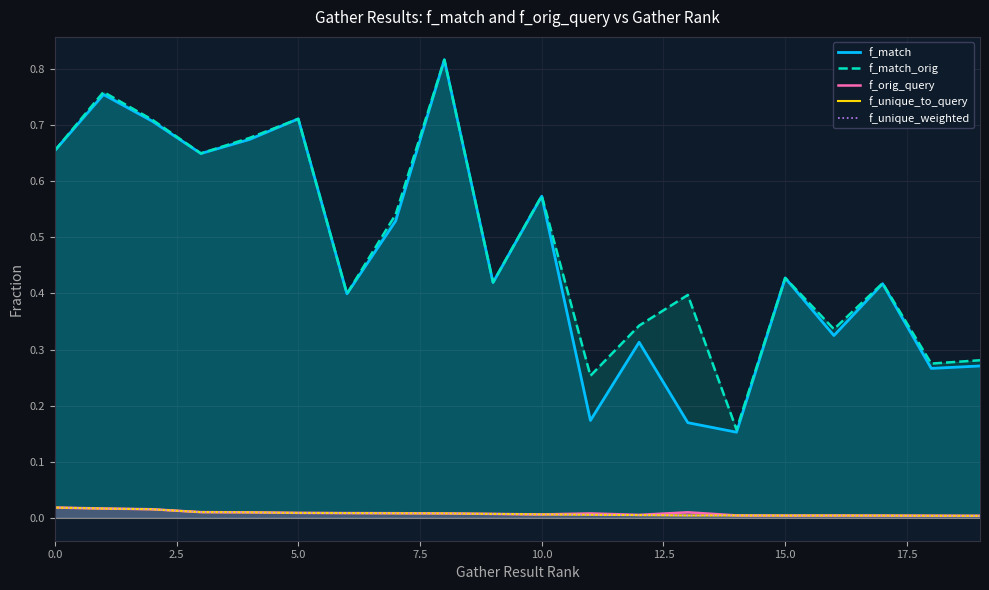

Between 5.0 and 15.0, which series saw the biggest shift?

f_match